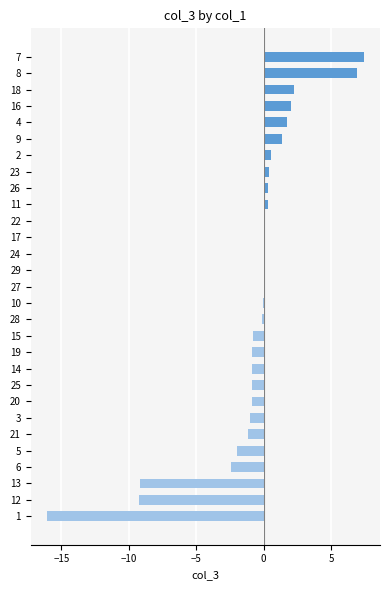

Which has a higher value, 12 or 25?

25